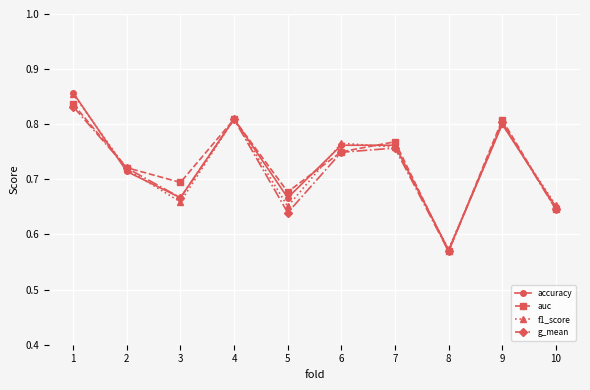

Is the value of g_mean at 3 greater than the value of f1_score at 5?

Yes